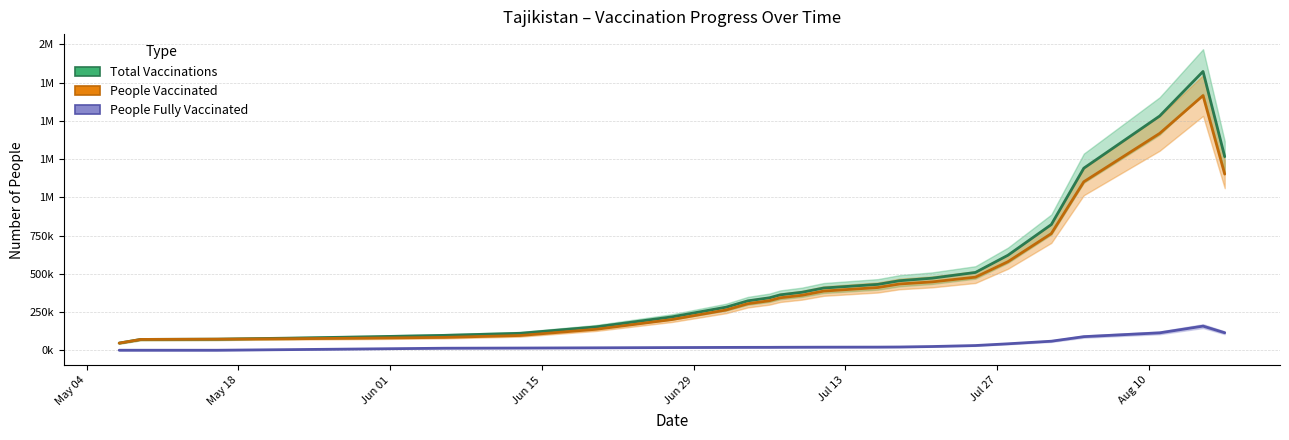

True or false: Total Vaccinations and People Vaccinated intersect in this chart.

False